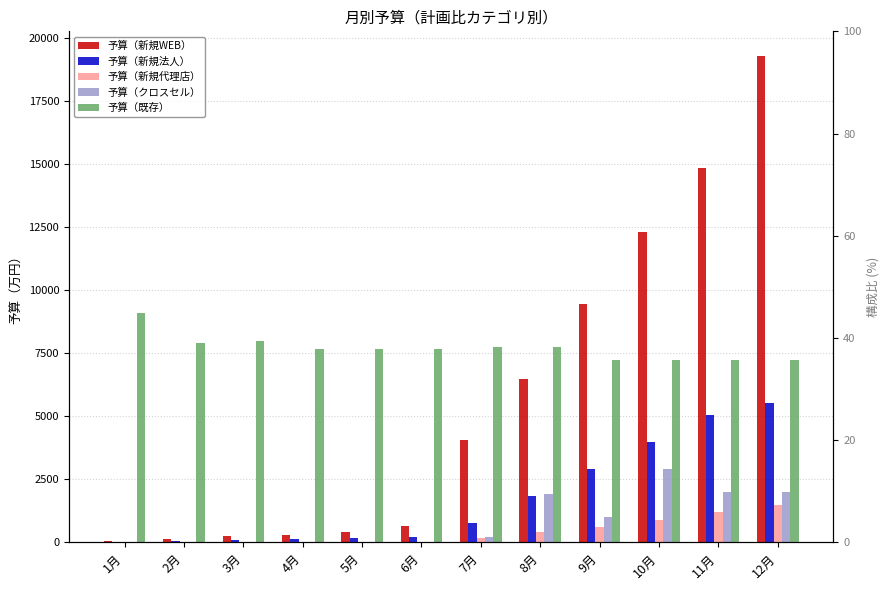

What is the difference between the maximum and minimum values in the 予算（新規WEB） series?

19225.9